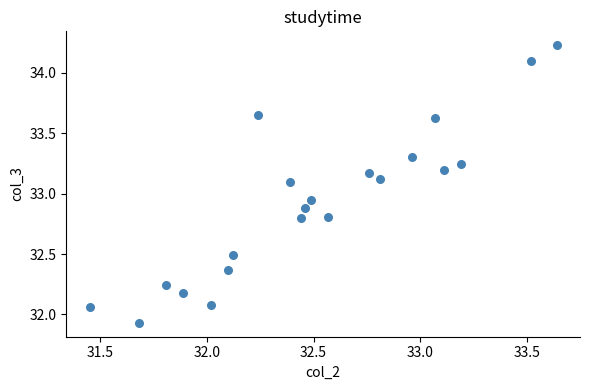

What is the range of Y values (max minus min)?

2.3